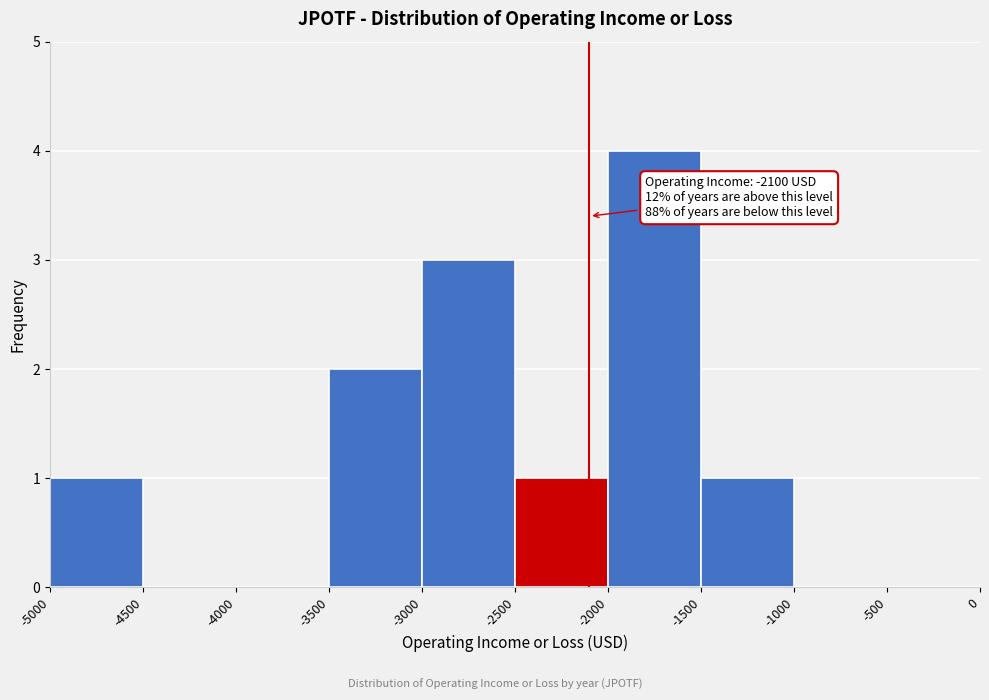

Over which range of the x-axis is the bar tallest?

-2000 to -1500